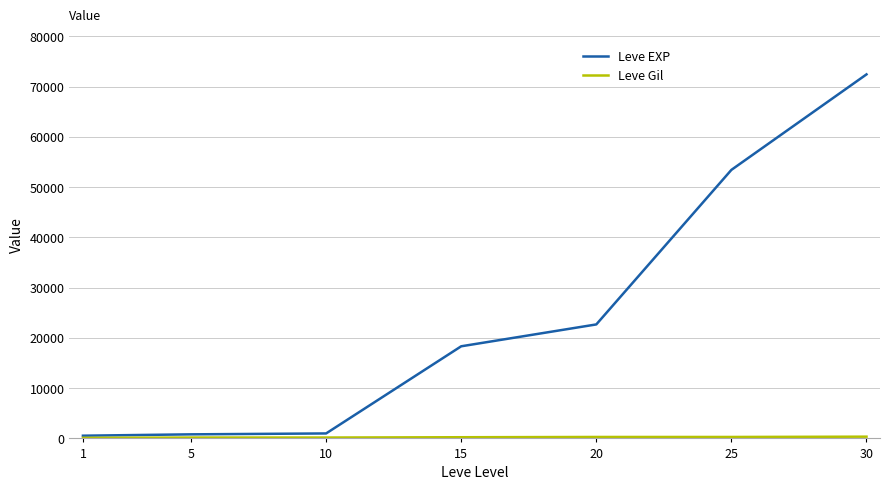

At which category is the sum across all series the highest?

30